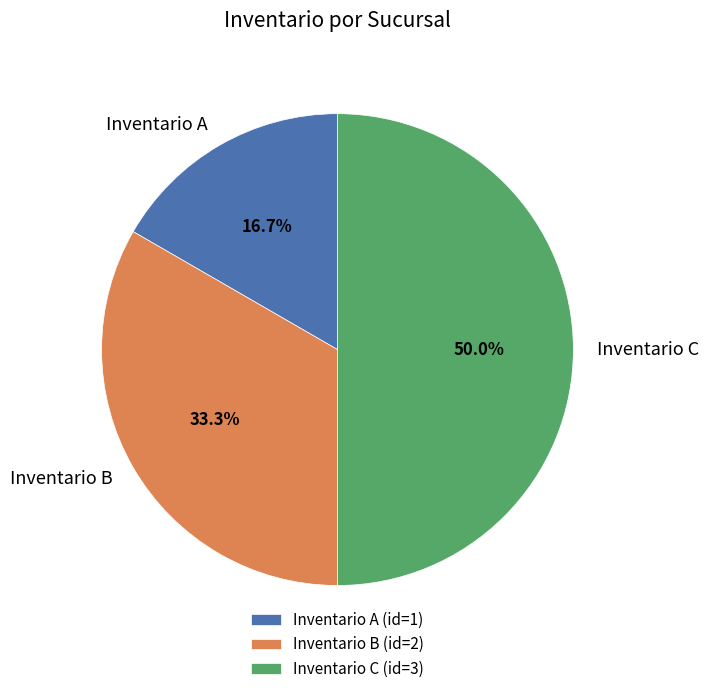

Does Inventario B account for over 50% of the chart?

No